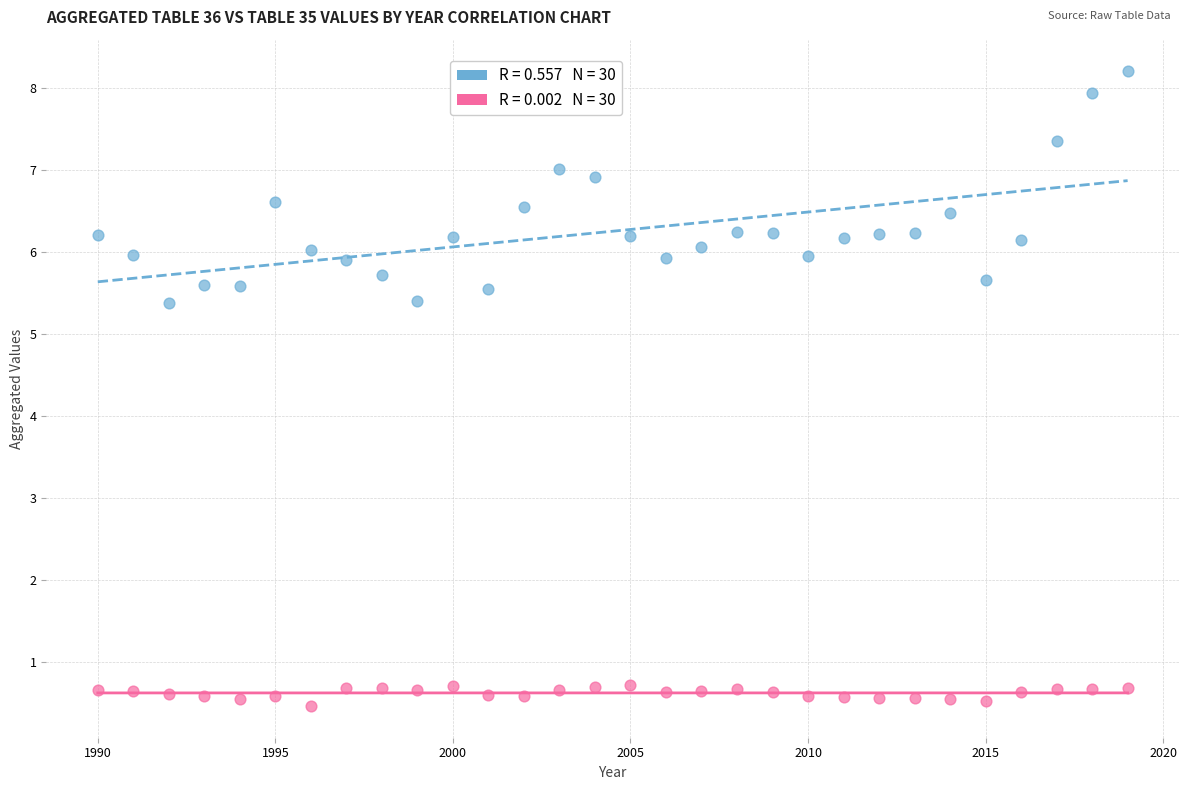

Across all data points, what is the range of X values (max minus min)?

29.0